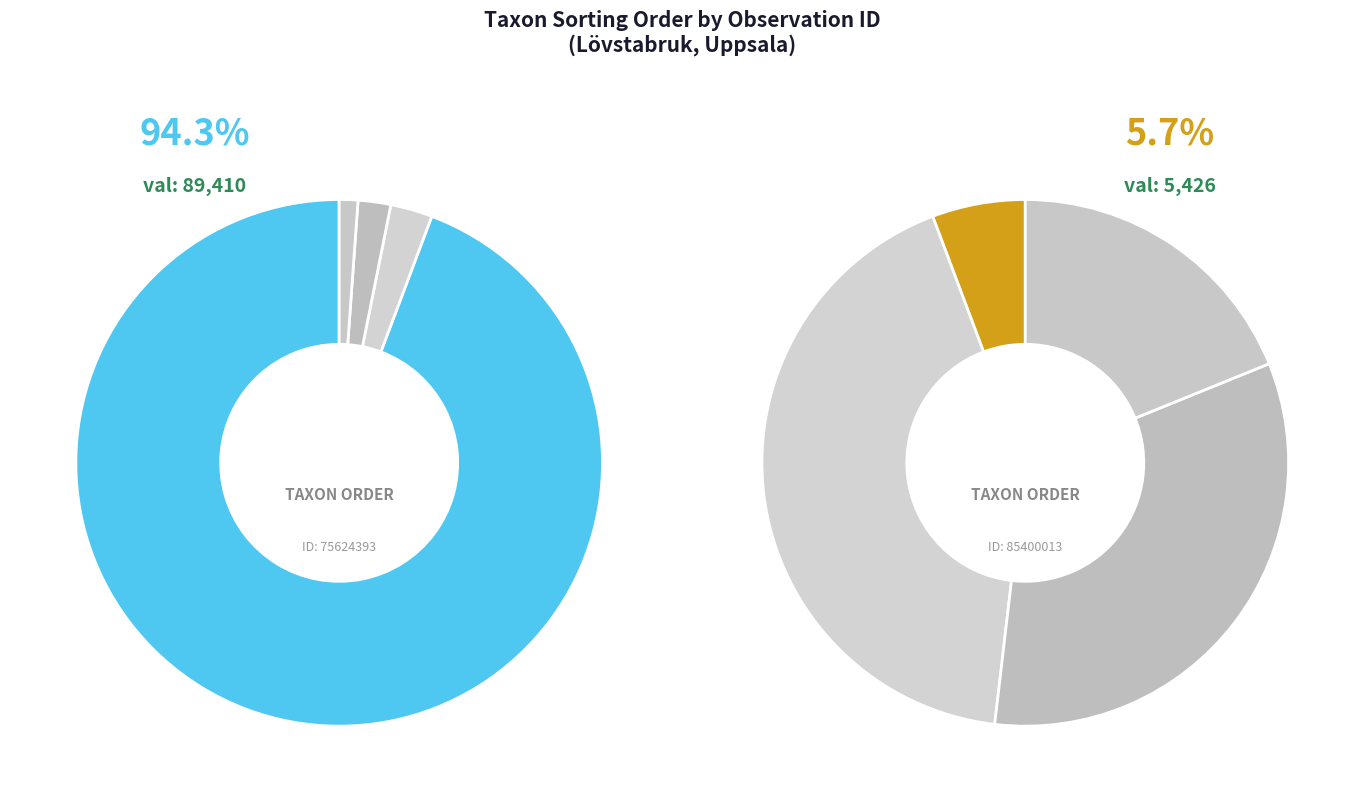

What is the largest slice in the pie chart?

75624393